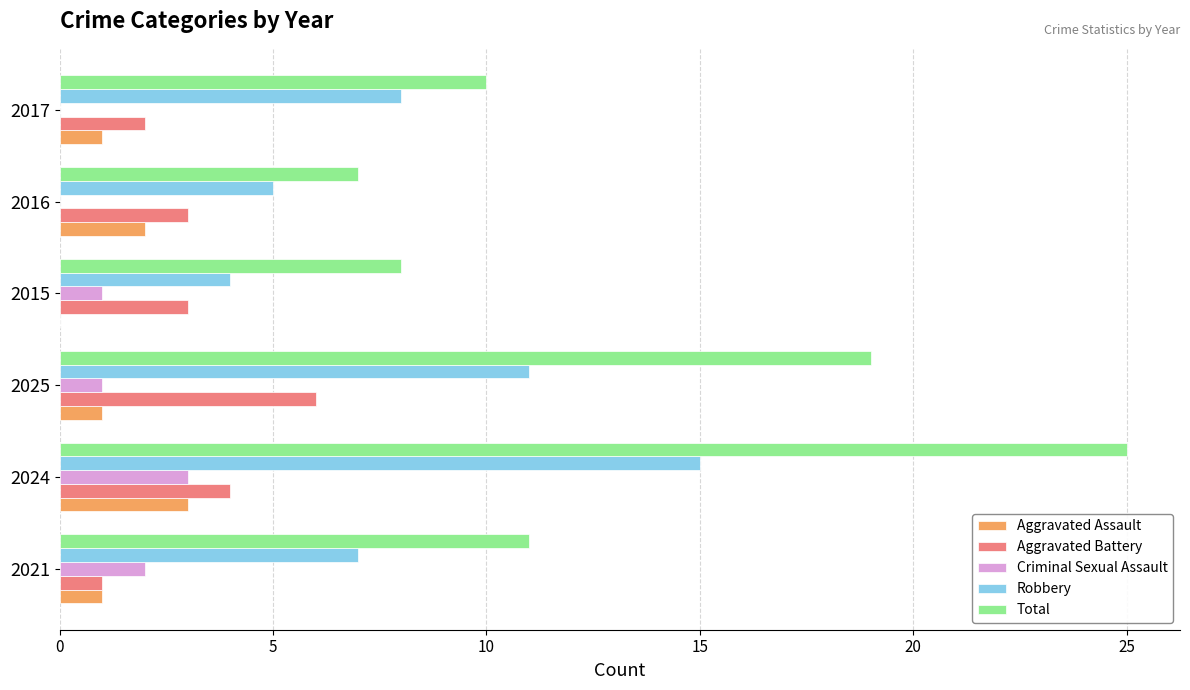

At which category does the chart reach its peak across all series?

2024